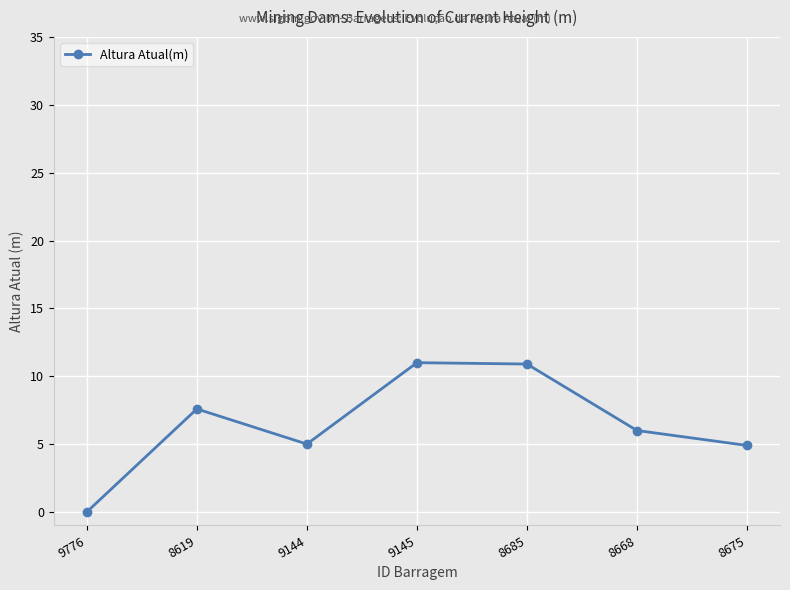

The value at 9144 is 3.2. True or false?

False